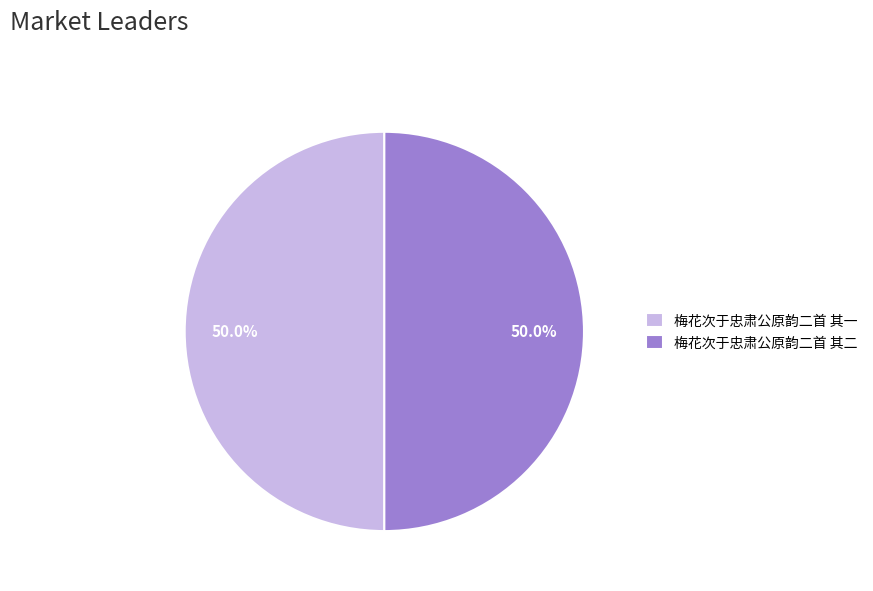

What is the ratio of the value at 梅花次于忠肃公原韵二首 其二 to the value at 梅花次于忠肃公原韵二首 其一?

1.0